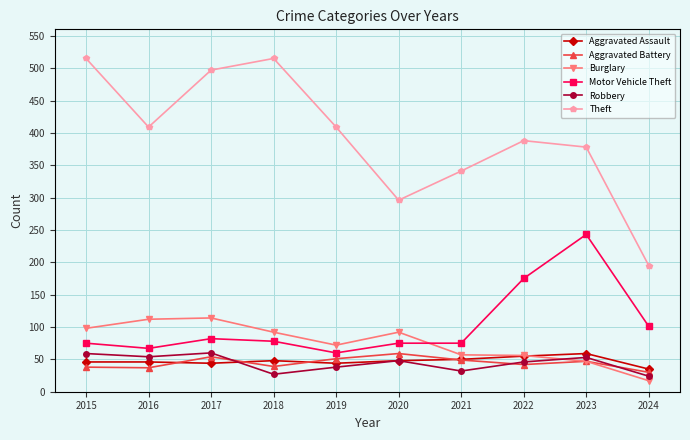

At which category does Aggravated Battery reach its first local peak?

2017